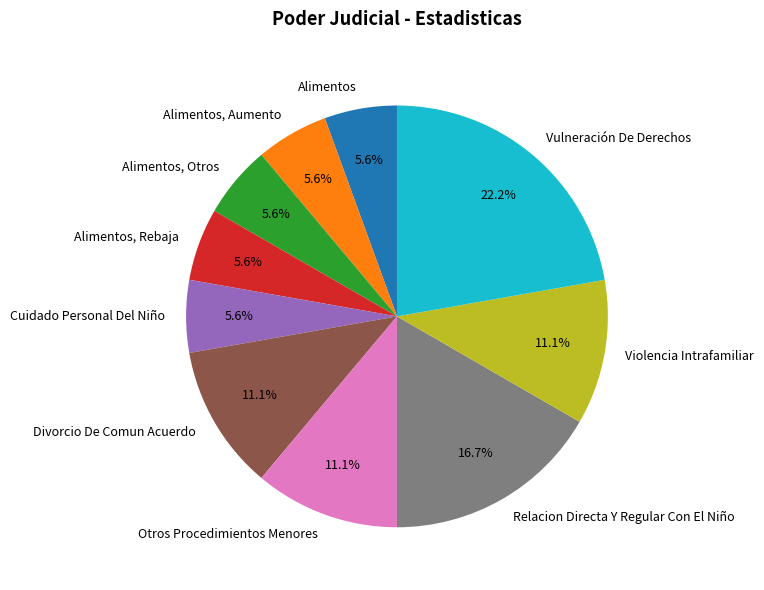

How many segments does this pie chart have?

10